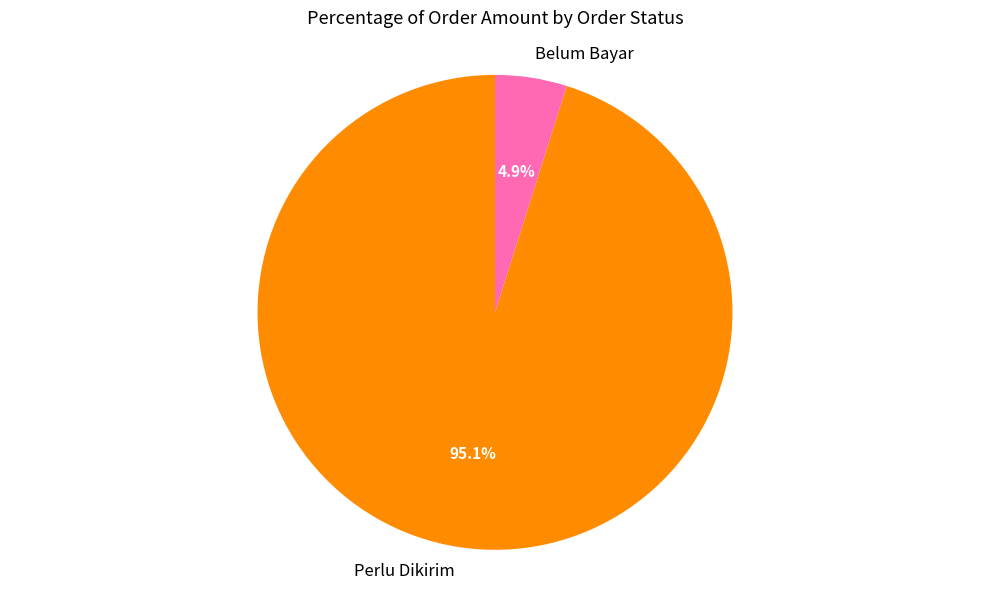

Is there a majority slice in this chart?

Yes